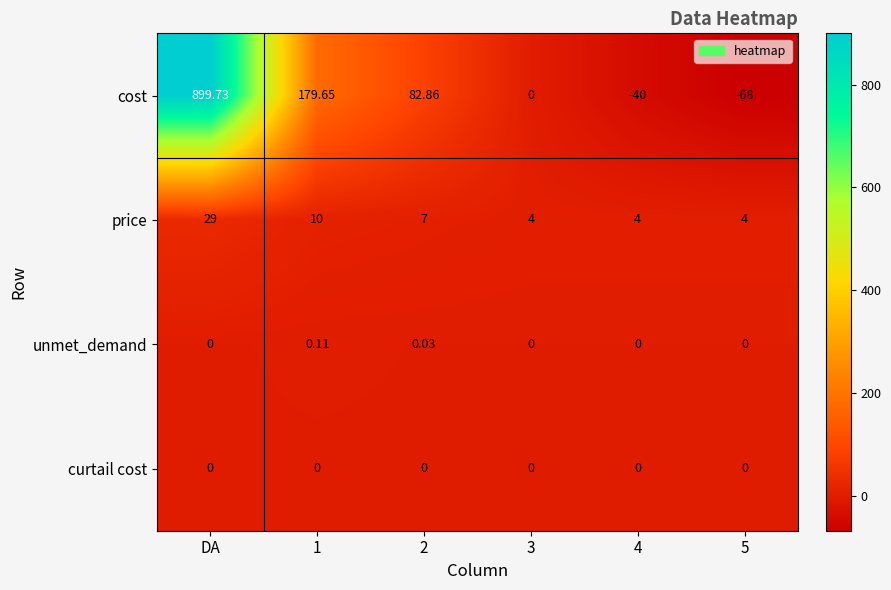

At which category is the sum across all series the highest?

DA